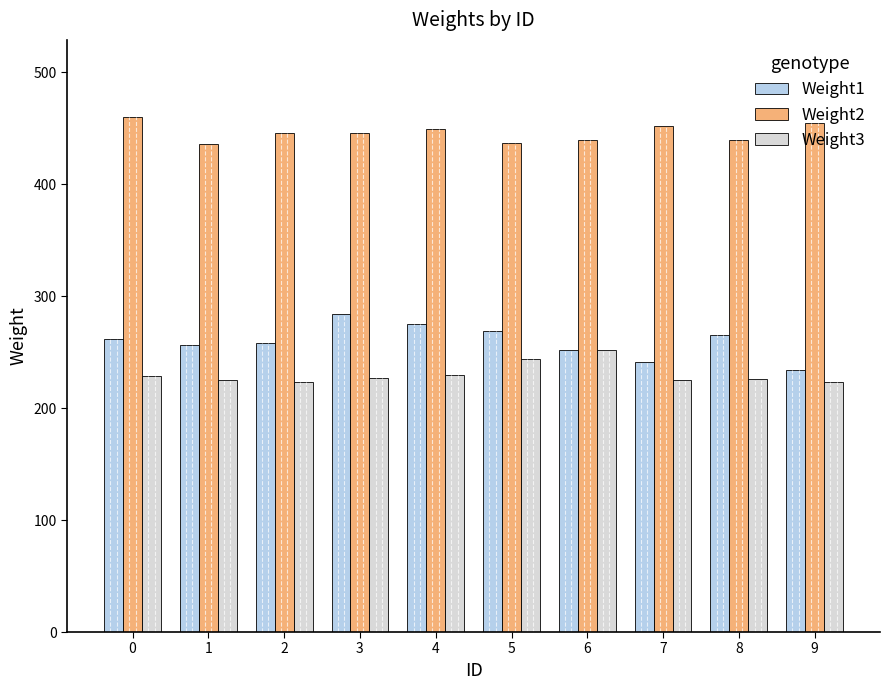

Rank the series at 7 from highest to lowest value.

Weight2, Weight1, Weight3